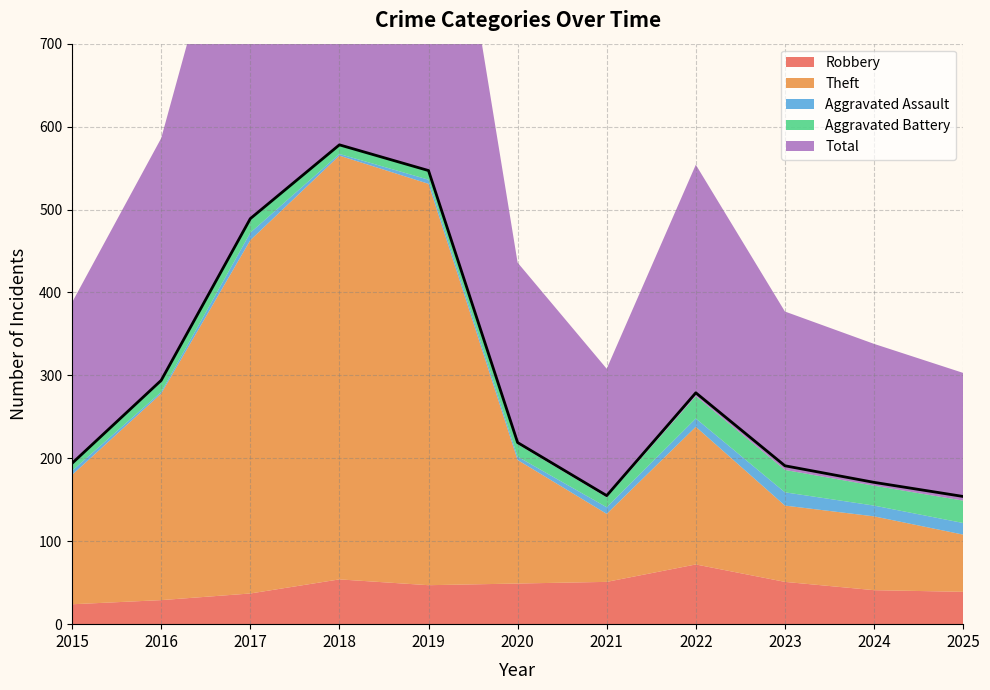

Where is Total nearest to the value 366?

2016